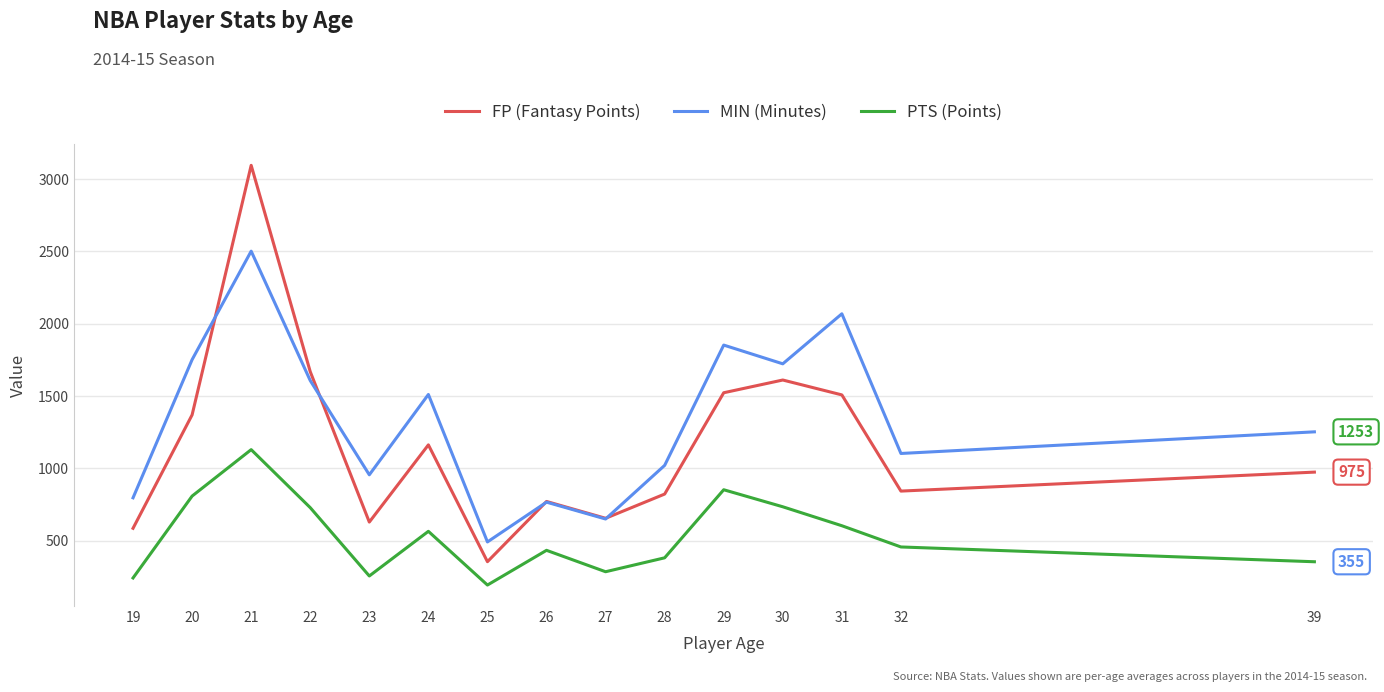

Between which two adjacent categories do MIN (Minutes) and FP (Fantasy Points) first intersect?

20 and 21